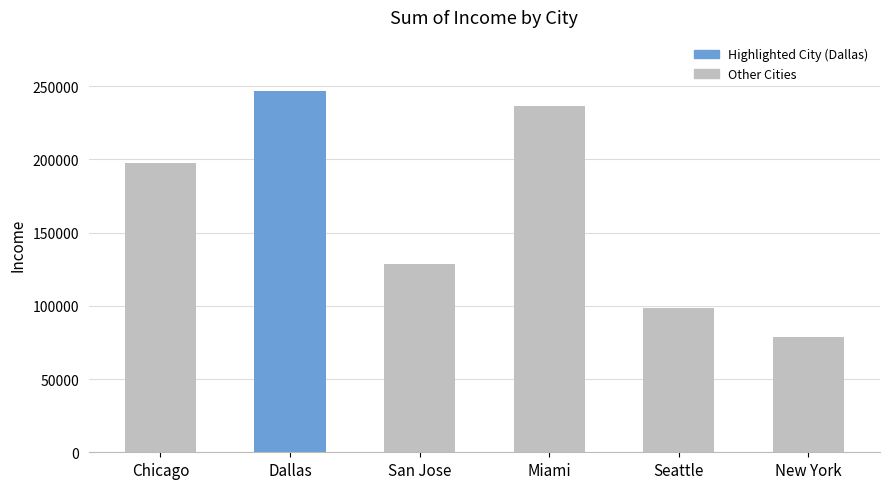

List the labels in order of value, smallest first.

New York, Seattle, San Jose, Chicago, Miami, Dallas